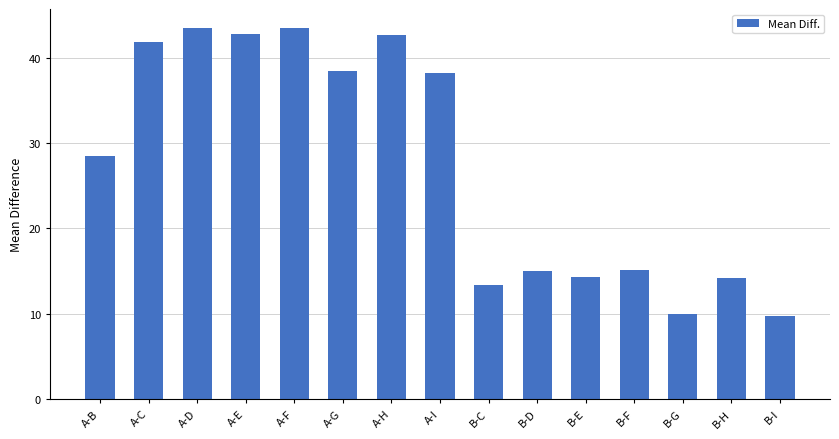

True or false: the data shows 57.4 at A-H.

False